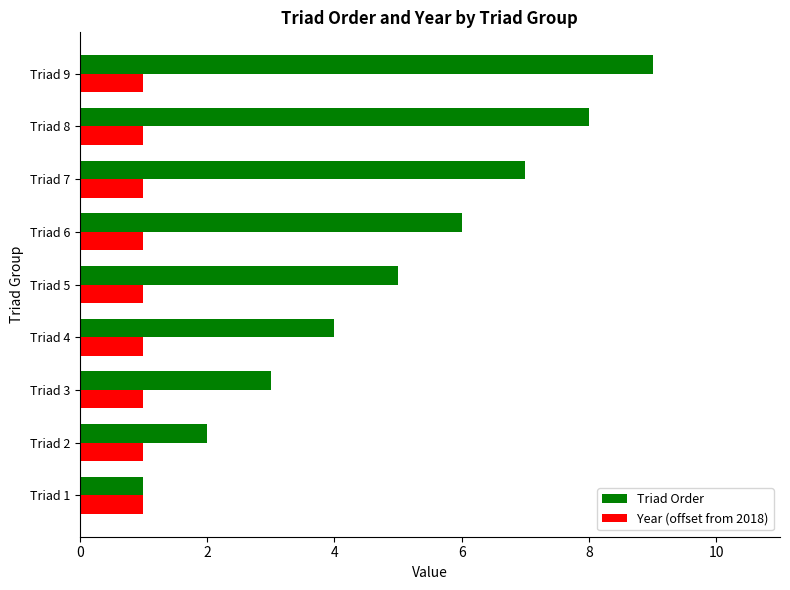

Which series has the widest spread of values?

Triad Order